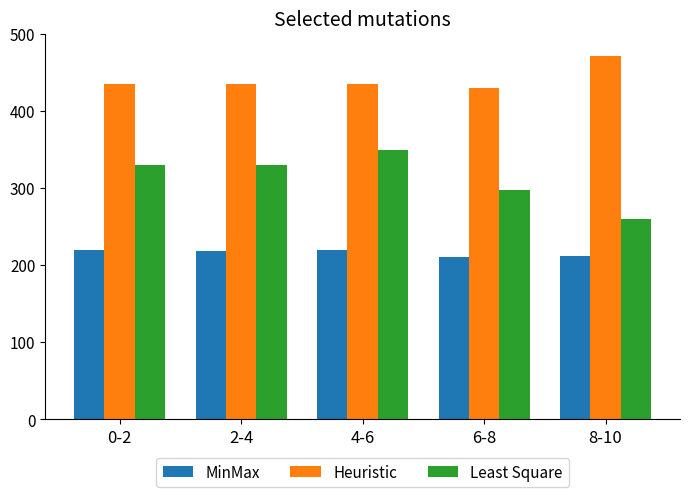

True or false: MinMax has a value of 210.0 at 6-8.

True